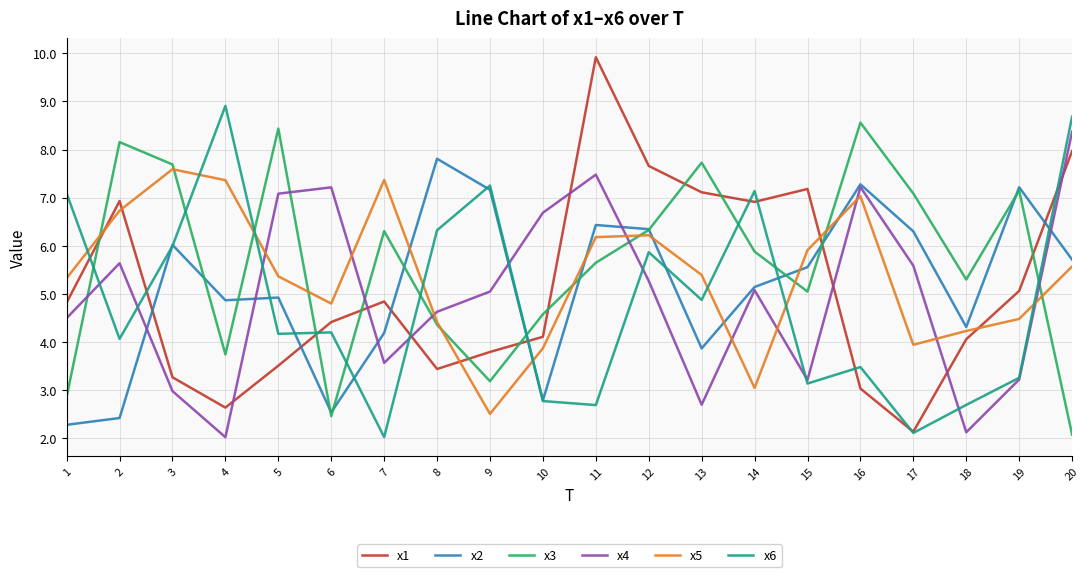

What are all the series names shown in the legend?

x1, x2, x3, x4, x5, x6